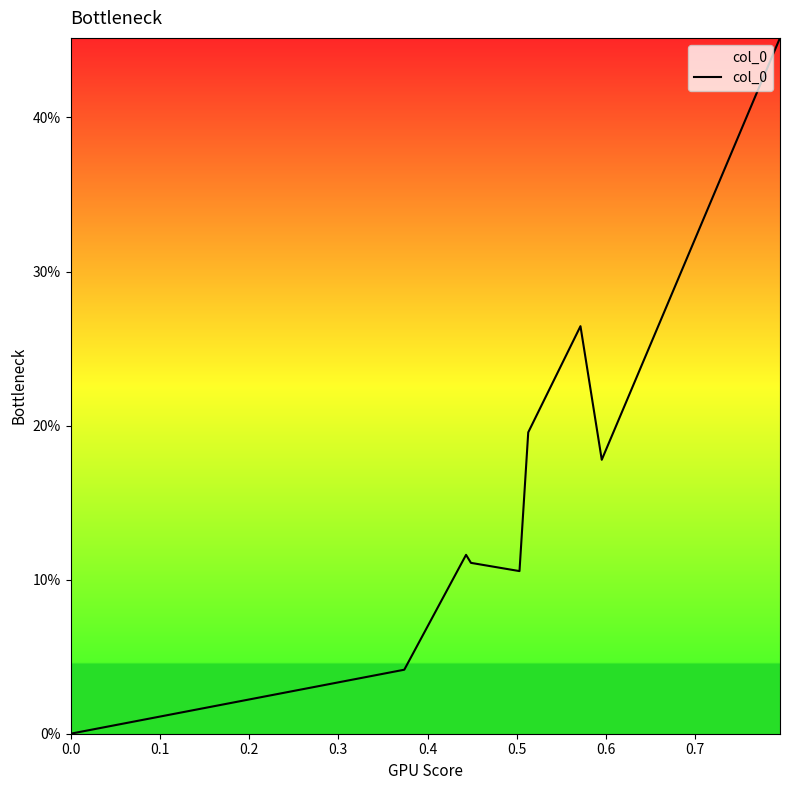

Is this an area chart (filled region under the line)?

Yes